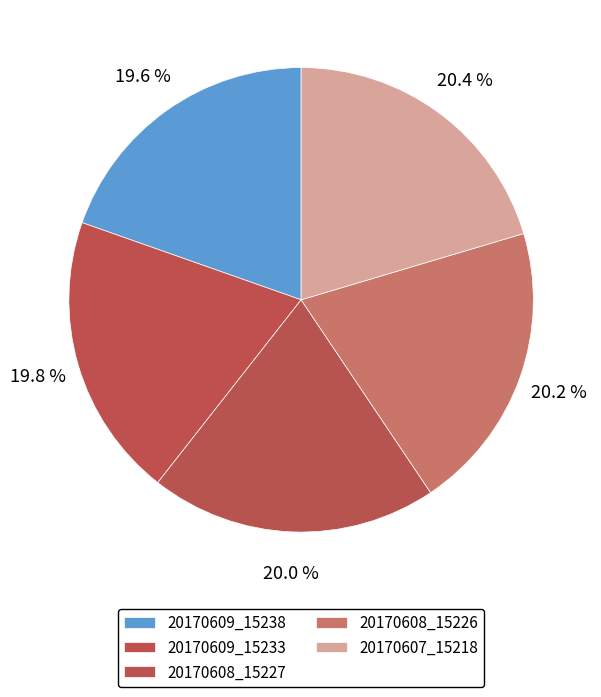

How many slices are in this pie chart?

5